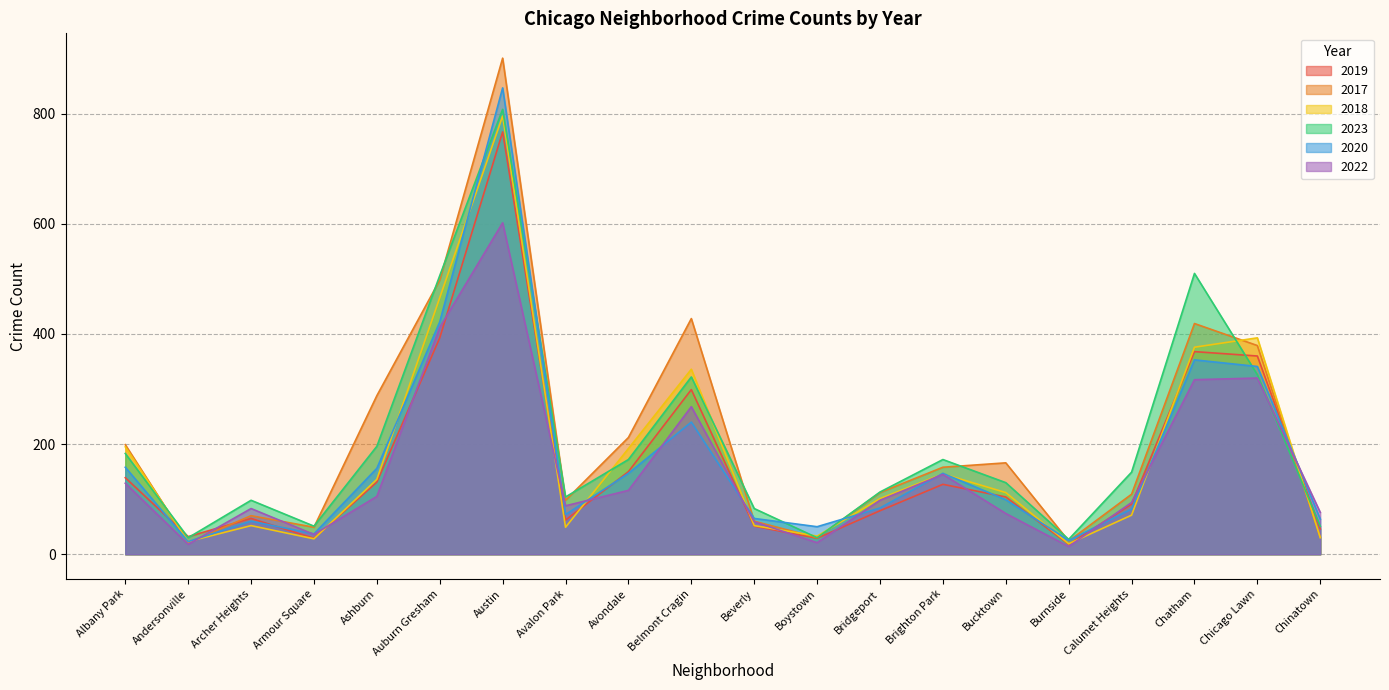

What is the sum of the 2020 values at Bridgeport and Archer Heights?

144